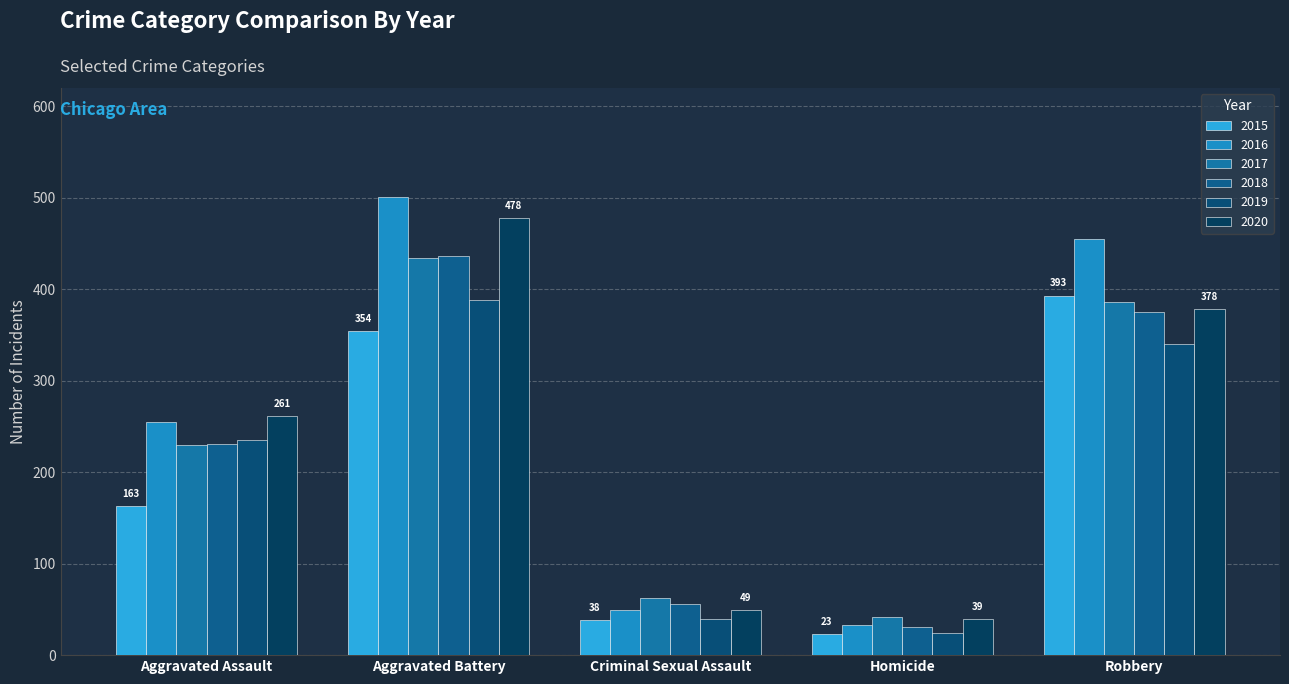

Reading right to left, transcribe all the data shown in this chart.

2015: Robbery=393	Homicide=23	Criminal Sexual Assault=38	Aggravated Battery=354	Aggravated Assault=163
2016: Robbery=455	Homicide=33	Criminal Sexual Assault=49	Aggravated Battery=501	Aggravated Assault=255
2017: Robbery=386	Homicide=42	Criminal Sexual Assault=62	Aggravated Battery=434	Aggravated Assault=230
2018: Robbery=375	Homicide=31	Criminal Sexual Assault=56	Aggravated Battery=436	Aggravated Assault=231
2019: Robbery=340	Homicide=24	Criminal Sexual Assault=40	Aggravated Battery=388	Aggravated Assault=235
2020: Robbery=378	Homicide=39	Criminal Sexual Assault=49	Aggravated Battery=478	Aggravated Assault=261